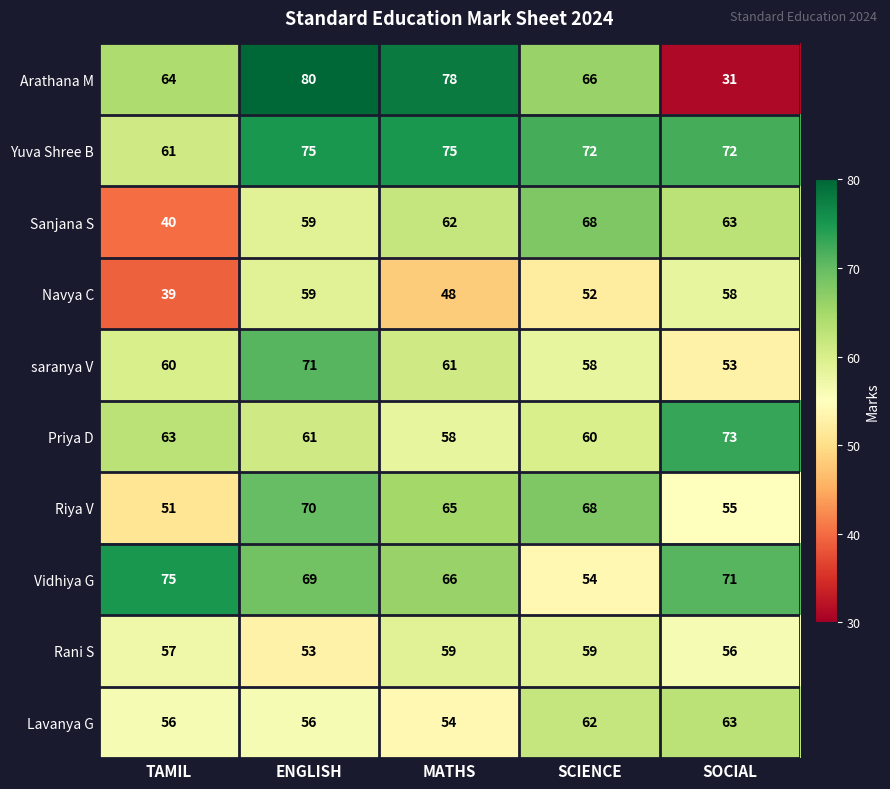

What is the difference between the maximum and minimum values in the Lavanya G series?

9